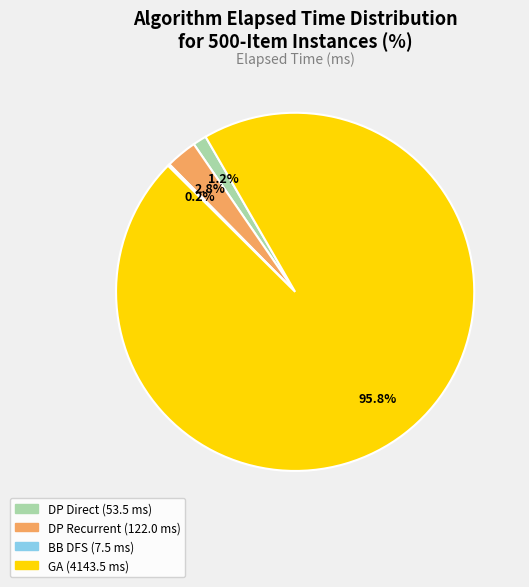

Does any single category account for the majority?

Yes